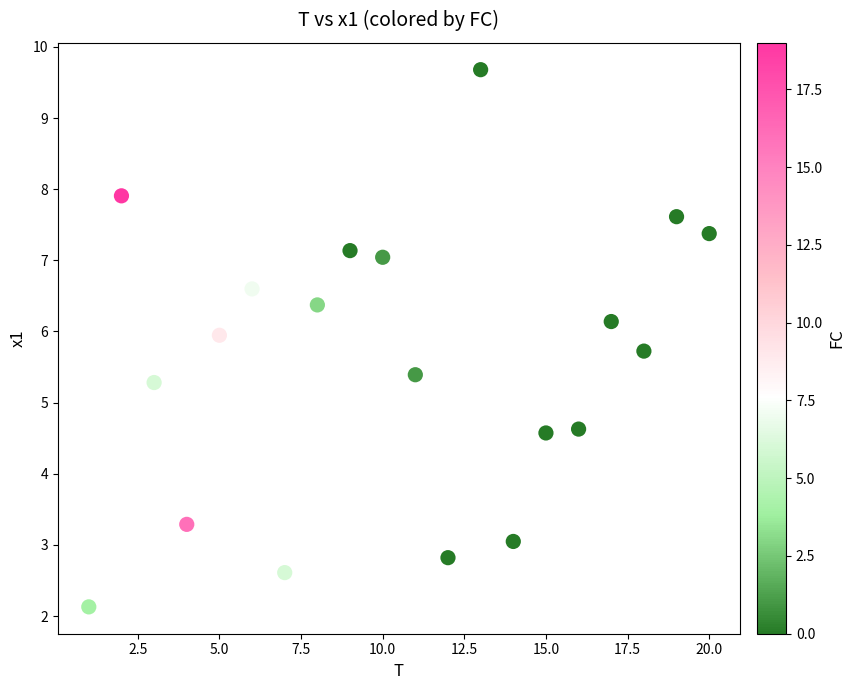

What is the range of X values (max minus min)?

19.0